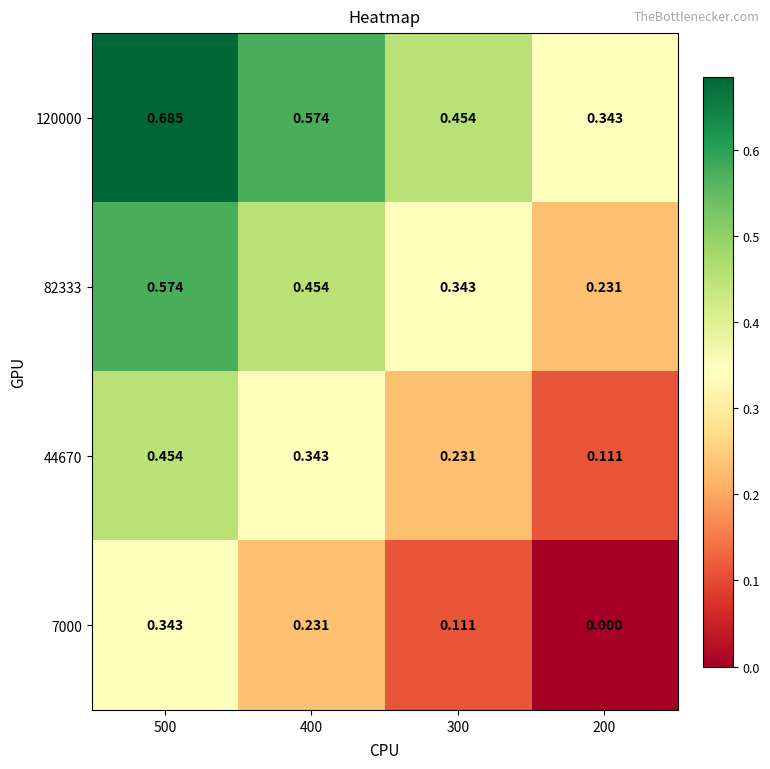

List the series in order of their overall mean, highest first.

120000, 82333, 44670, 7000